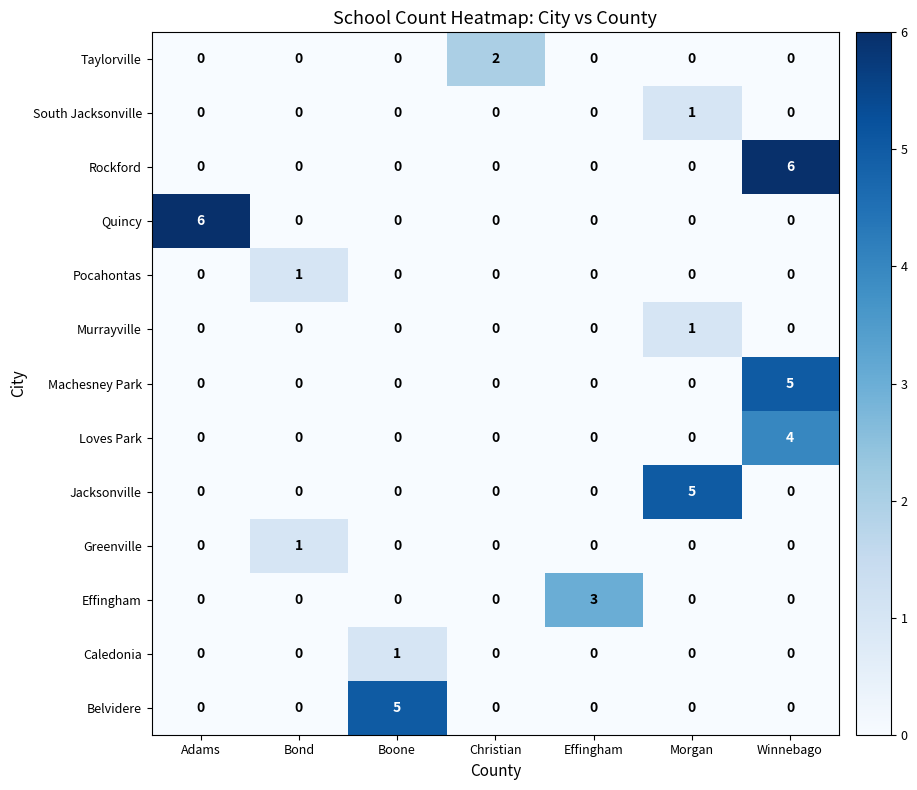

What is the difference between the maximum and second lowest values in the Effingham series?

3